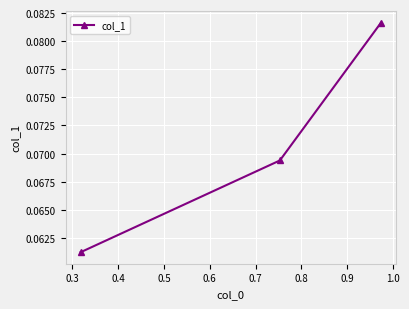

How many values are between 0 and 1?

3